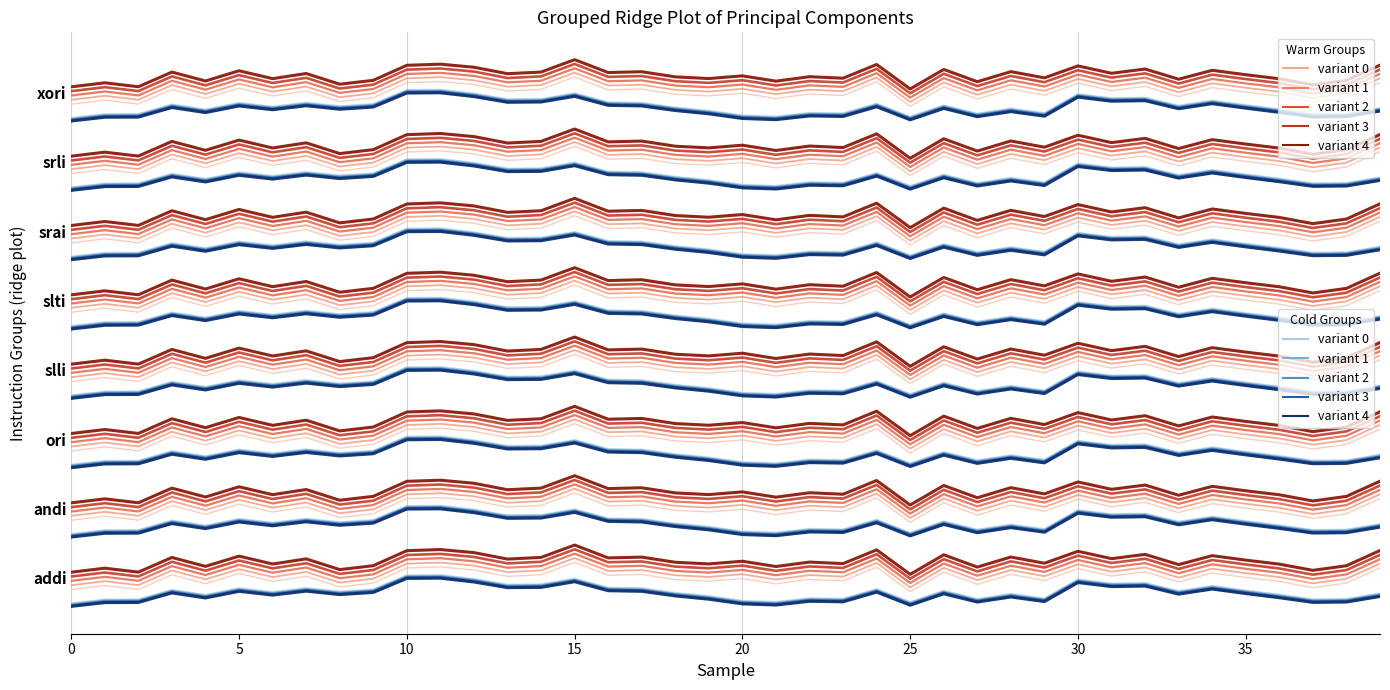

What is the label of the 25th point from the left?

24